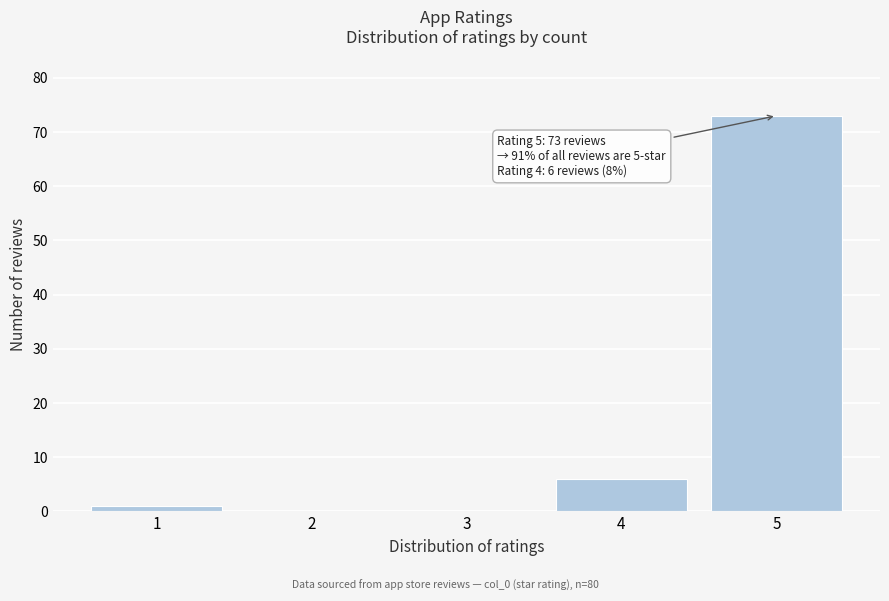

Reading left to right, list all the values displayed in this chart.

1=1	2=0	3=0	4=6	5=73